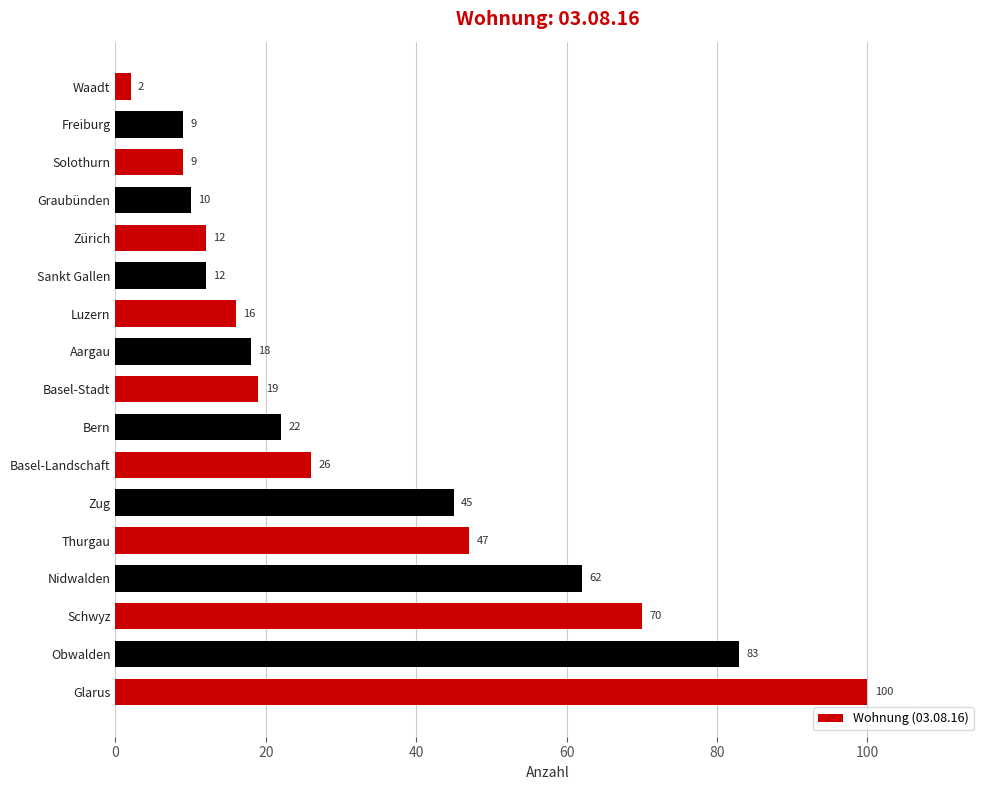

What is the change in value from Glarus to Zürich?

-88